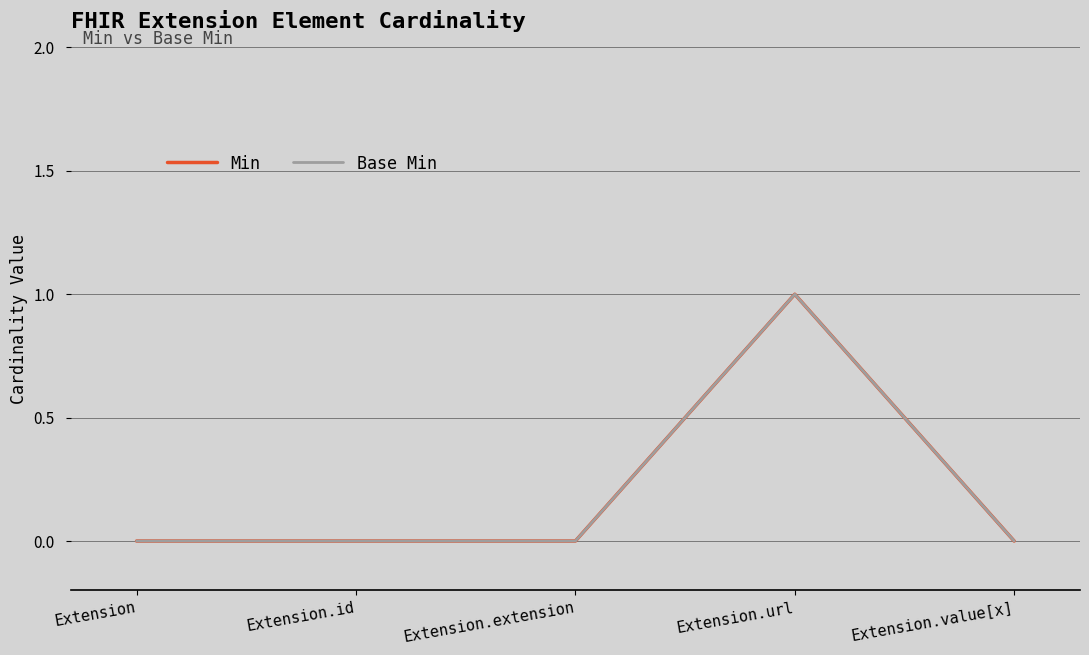

Does the chart display data point markers on the line(s)?

No